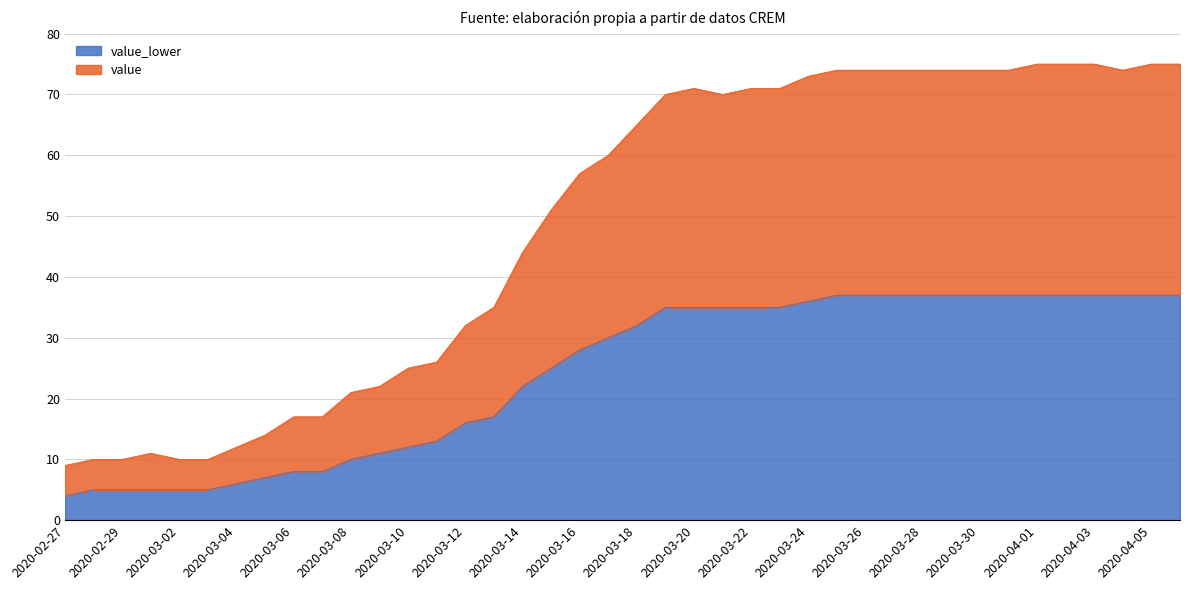

Is it true that value equals 97 at 2020-03-21?

False